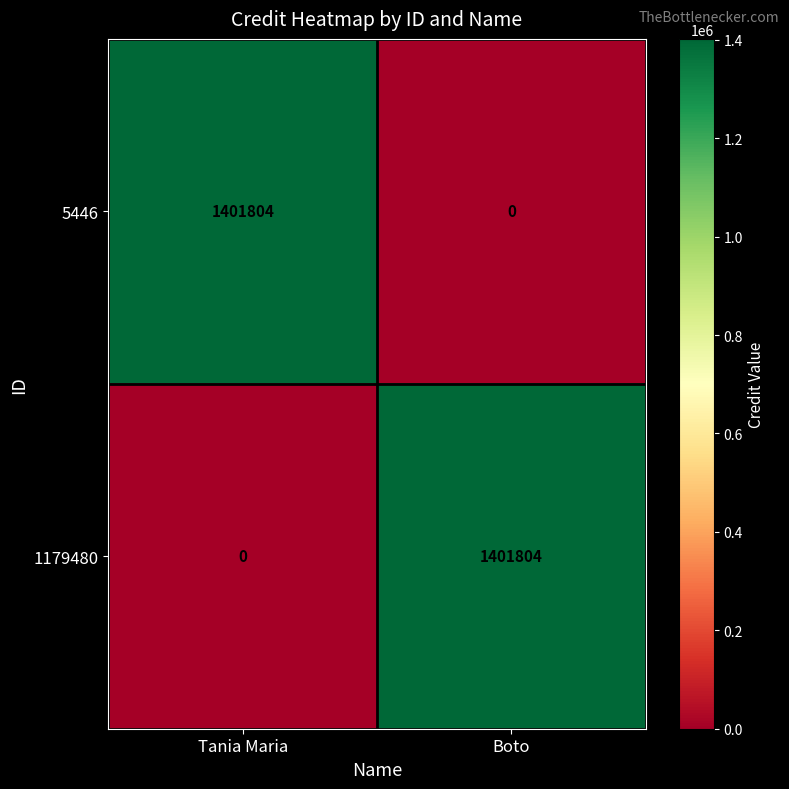

Reading right to left, list all the values displayed in this chart.

5446: Boto=0	Tania Maria=1401804
1179480: Boto=1401804	Tania Maria=0